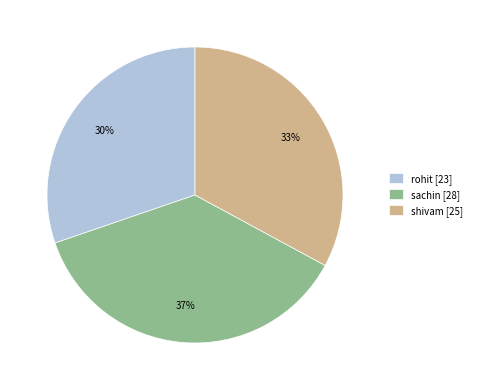

Which has a higher value, rohit [23] or sachin [28]?

sachin [28]